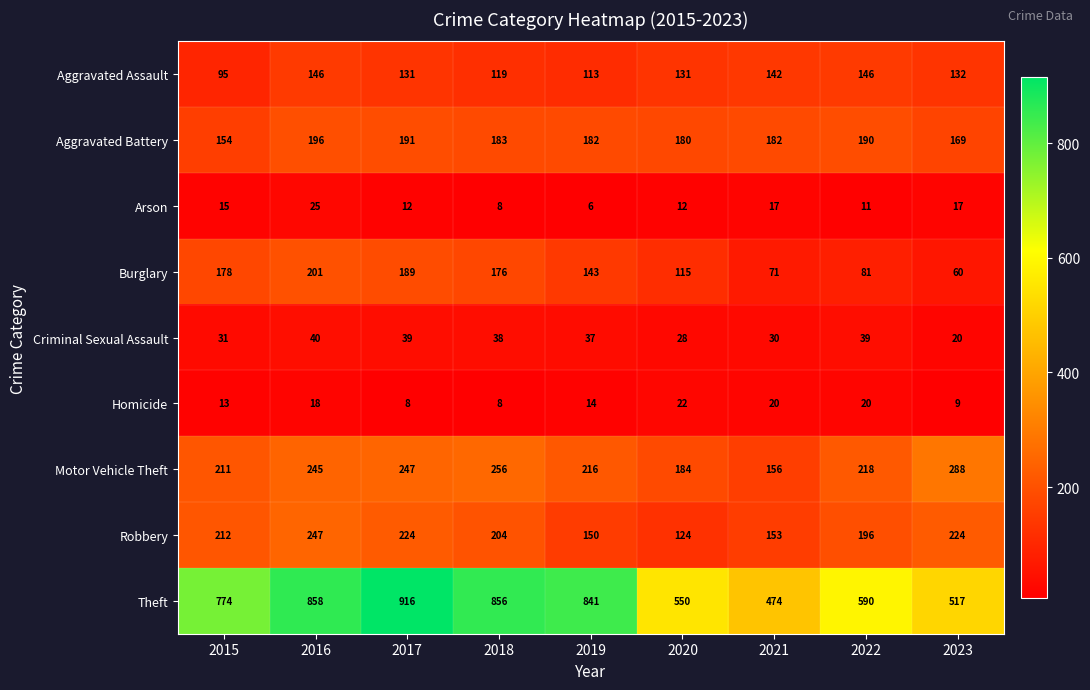

What is the sum of the Motor Vehicle Theft values at 2023 and 2019?

504